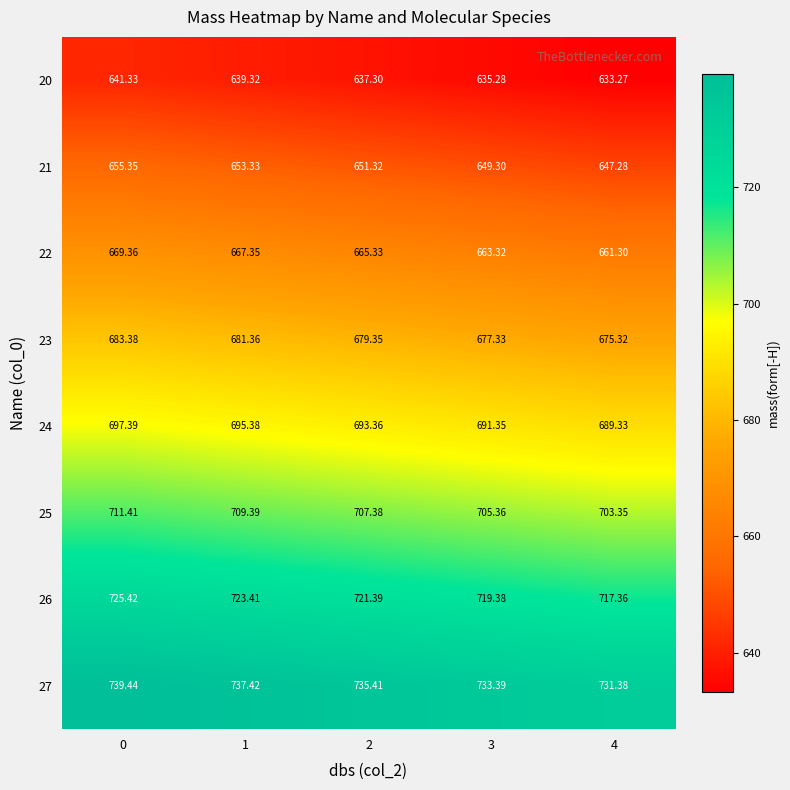

Count the number of categories in the chart.

5